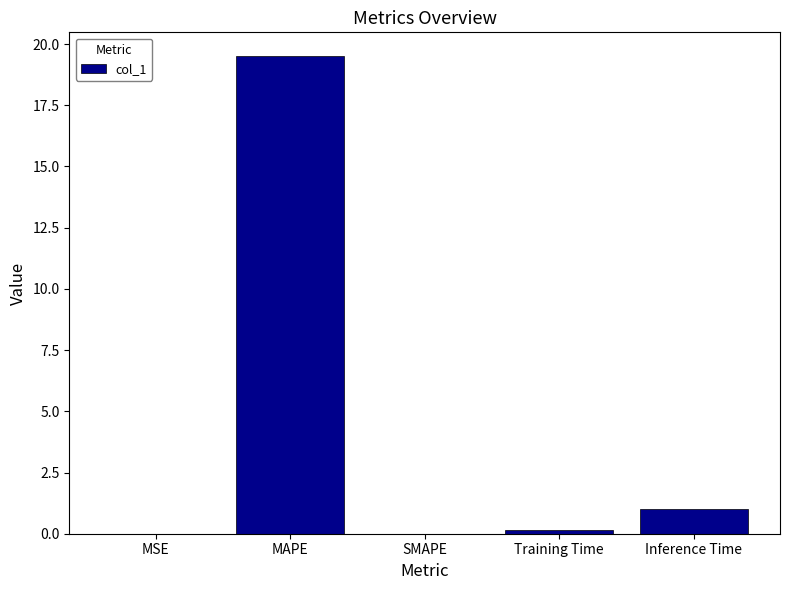

Where is the data nearest to the value 9?

Inference Time